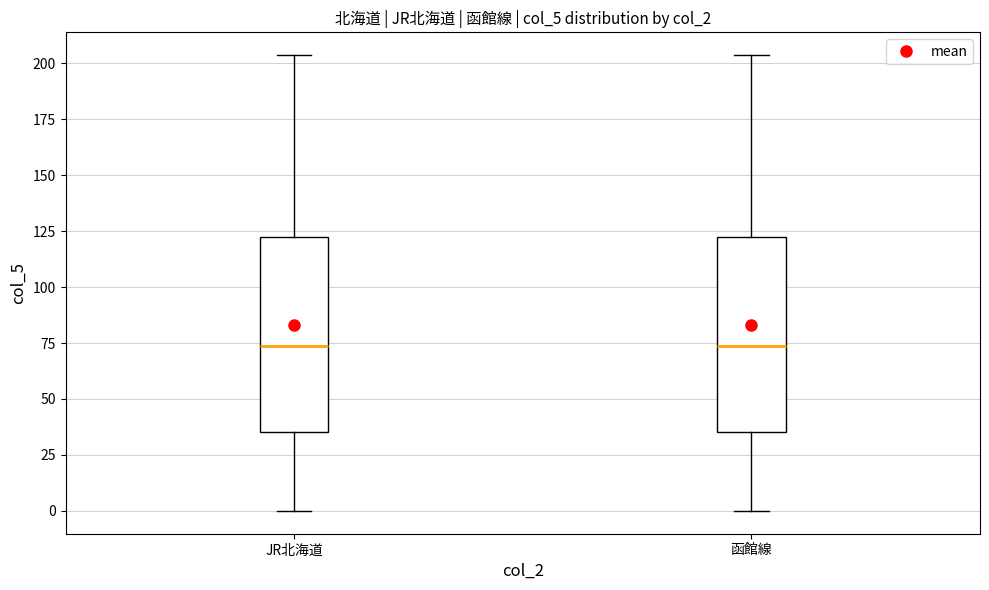

Reading left to right, transcribe this box plot: for each box, give where its median line is, the range the box spans, and where its two whiskers end, as read against the y-axis. The values are not printed on the chart, so give them approximately, as read against the axis.

JR北海道: median 75, box 35 to 120, whiskers 0 to 205
函館線: median 75, box 35 to 120, whiskers 0 to 205